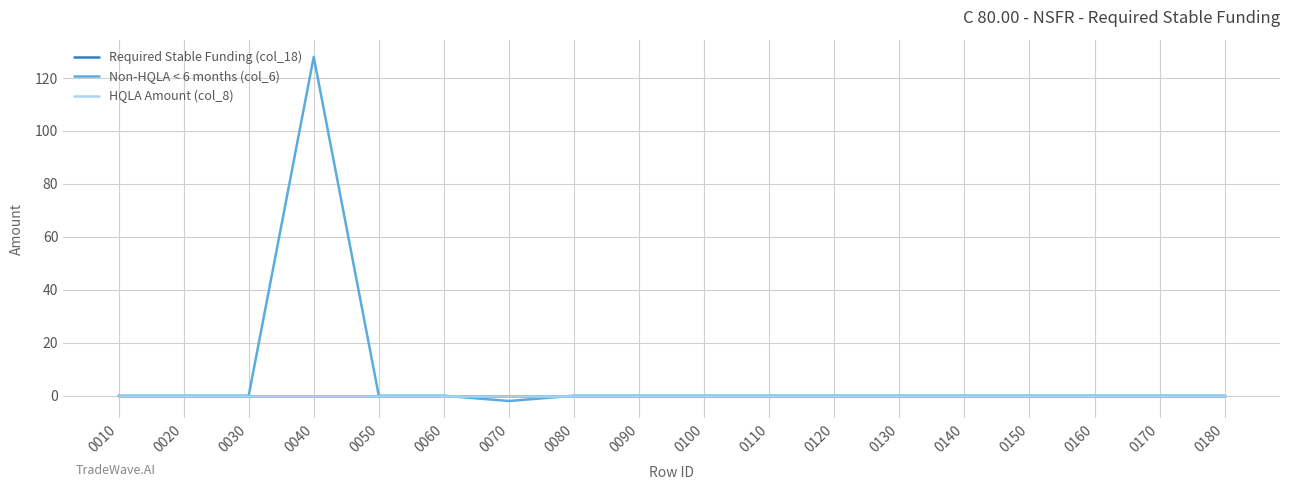

Which label corresponds to the smallest value in the chart?

0070